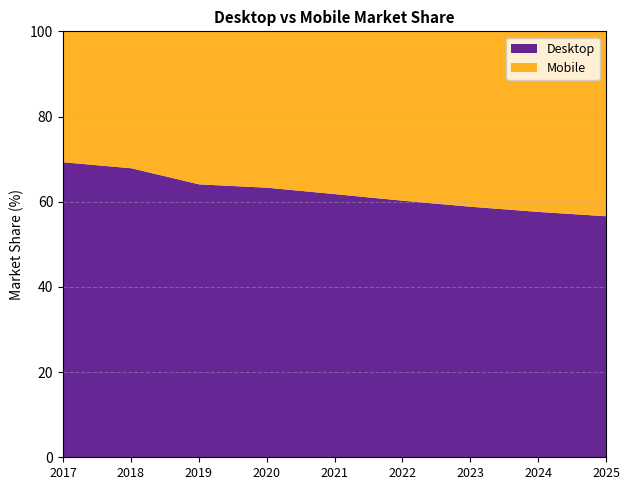

Where is Desktop nearest to the value 63?

2020